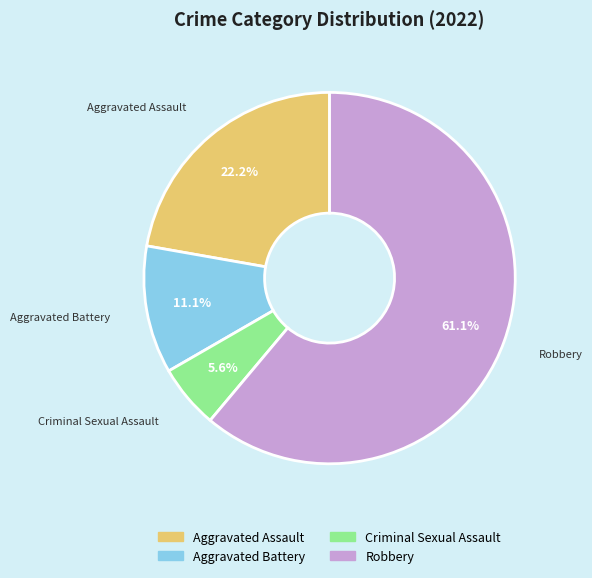

Rank the categories by value from highest to lowest.

Robbery, Aggravated Assault, Aggravated Battery, Criminal Sexual Assault